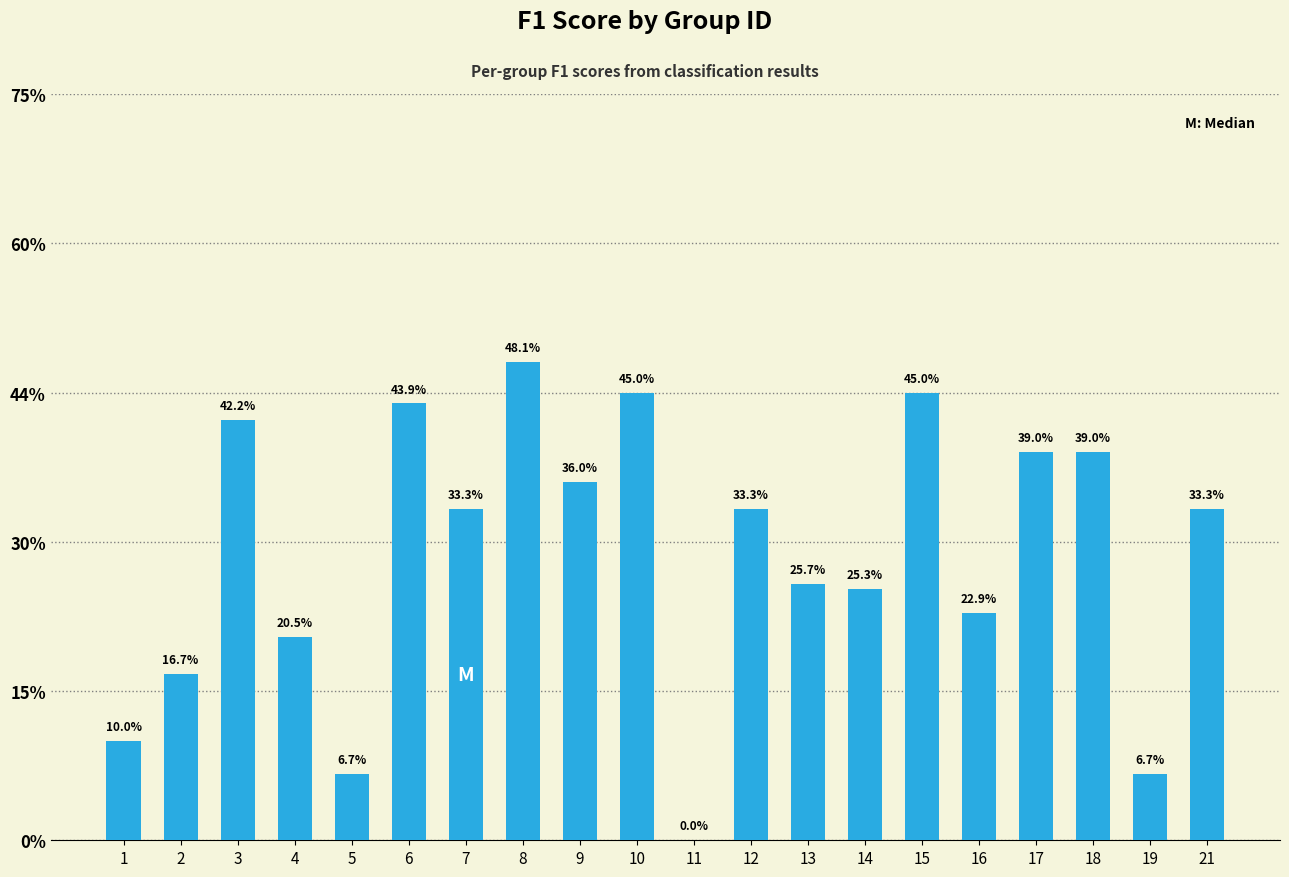

Are the bars grouped side by side (vs. stacked)?

No